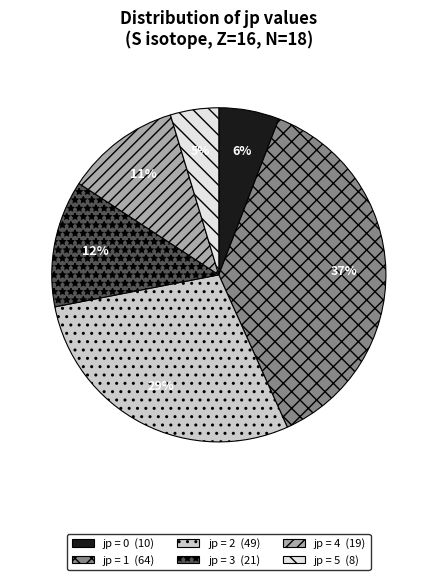

Does any single category account for the majority?

No